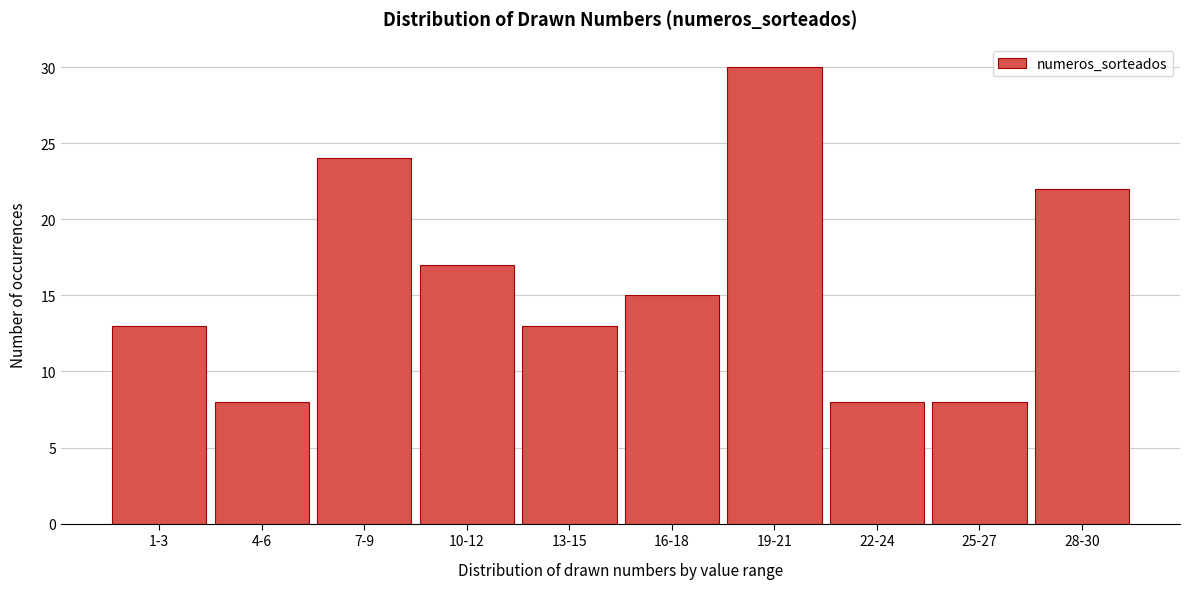

Reading right to left, transcribe all the data shown in this chart.

28-30=22	25-27=8	22-24=8	19-21=30	16-18=15	13-15=13	10-12=17	7-9=24	4-6=8	1-3=13